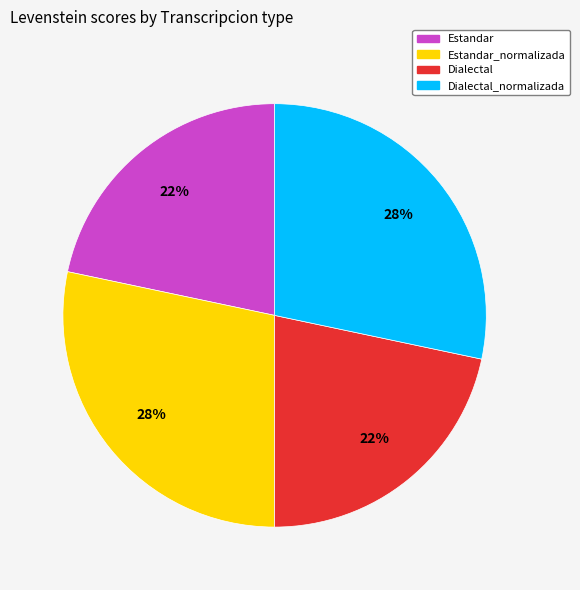

Is there any slice that represents more than half of the pie?

No